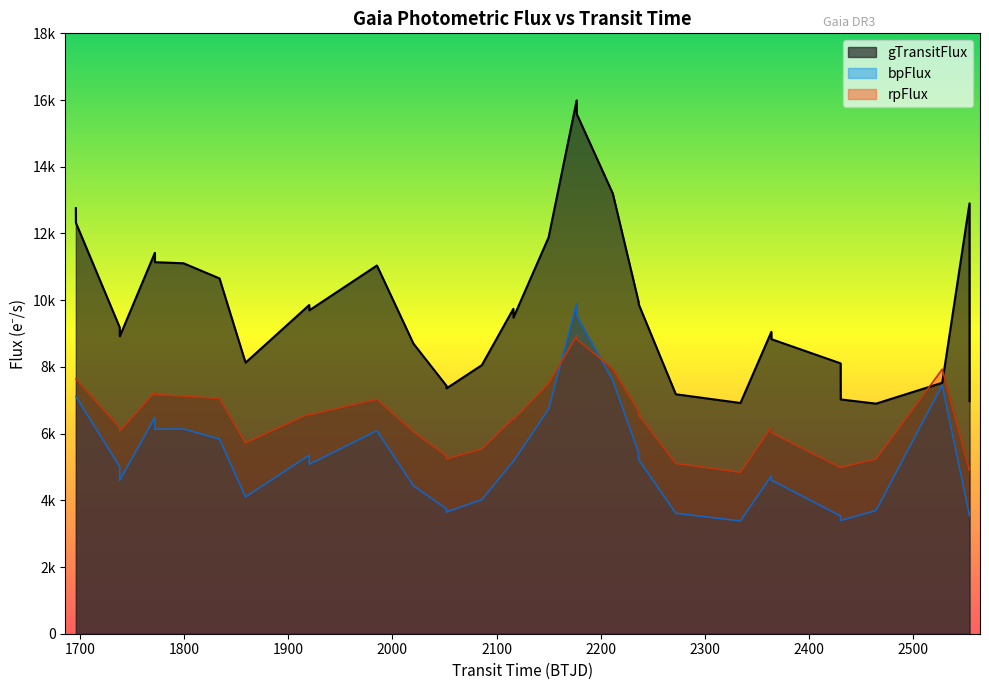

Is it true that rpFlux equals 12013.9 at 17?

False